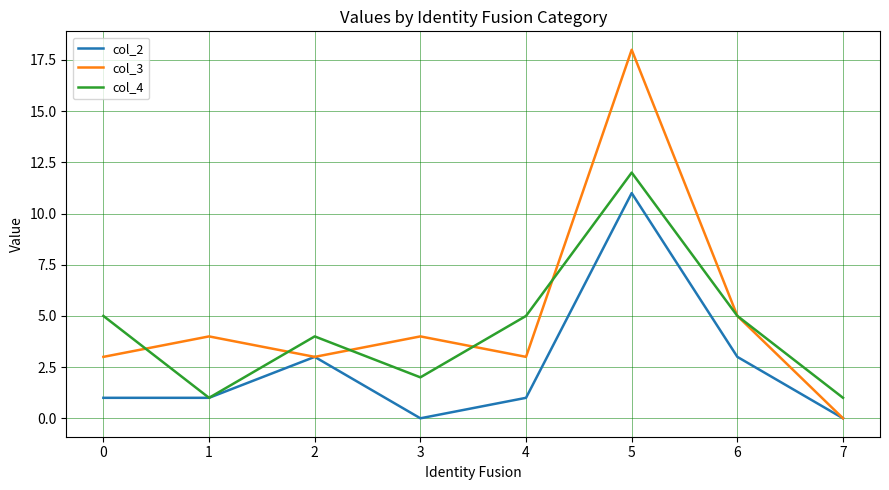

What are all the series names shown in the legend?

col_2, col_3, col_4